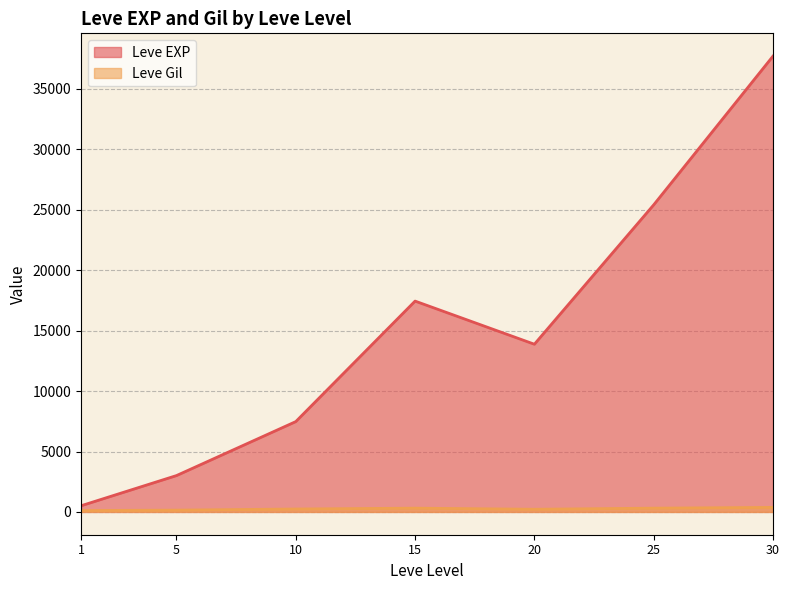

At which label does Leve Gil reach its minimum?

20